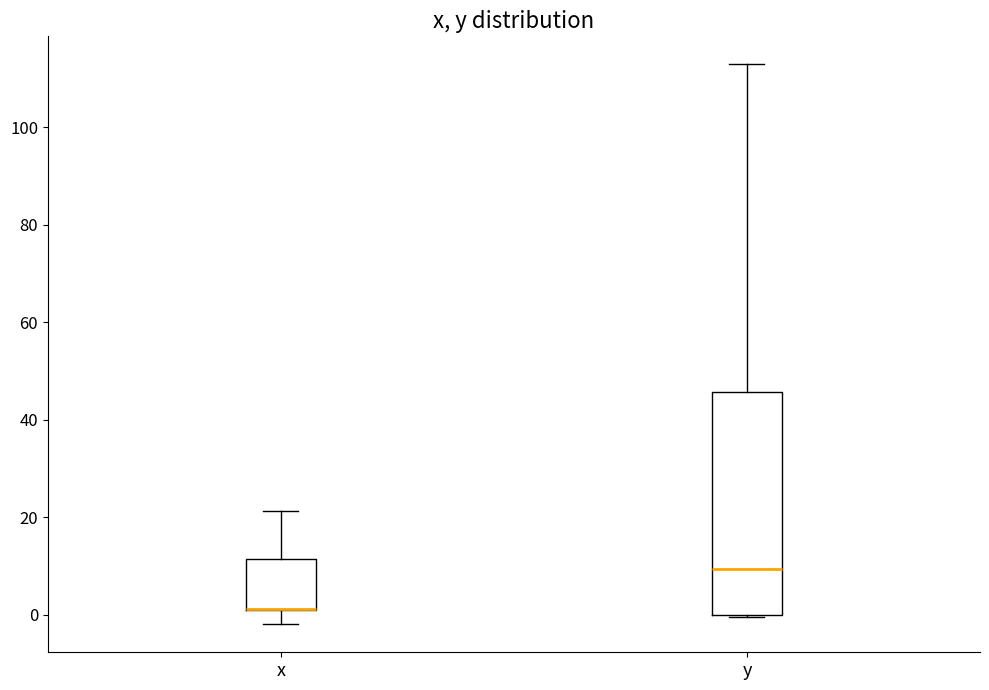

Reading left to right, transcribe this box plot: for each box, give where its median line is, the range the box spans, and where its two whiskers end, as read against the y-axis. The values are not printed on the chart, so give them approximately, as read against the axis.

x: median 2 (drawn on the box's lower edge), box 2 to 12, whiskers -2 to 22
y: median 10, box 0 to 46, whiskers 0 to 112